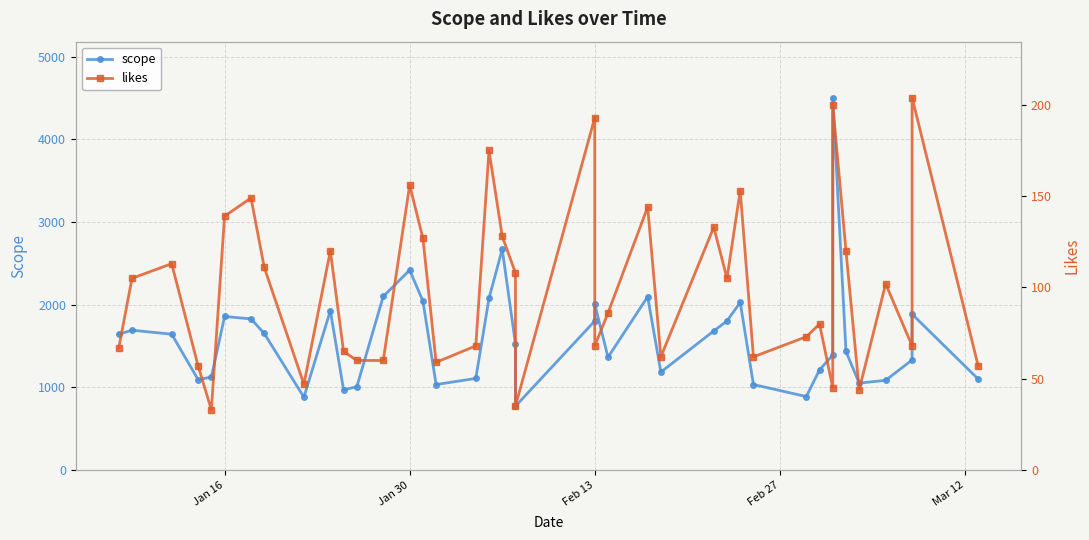

What is the highest value of the scope series?

4505